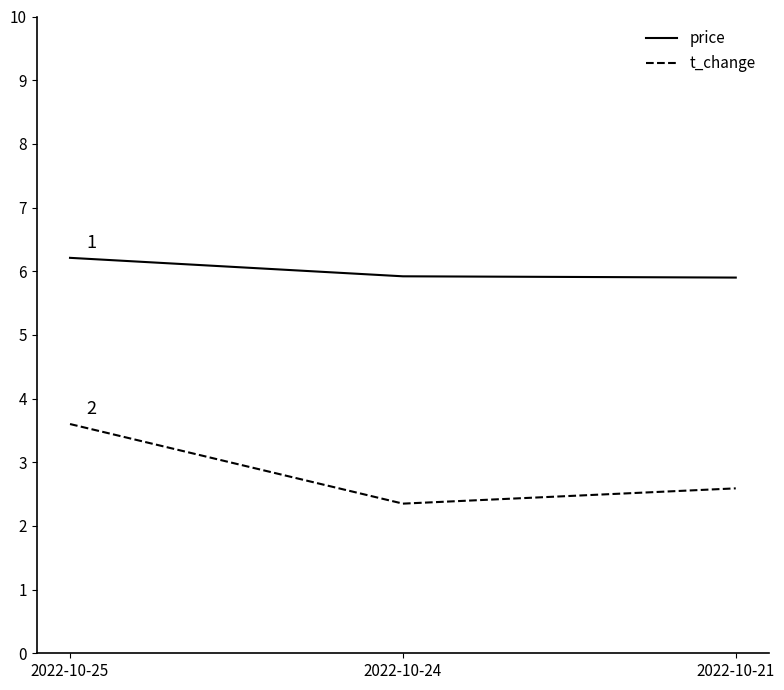

At which category does the chart reach its peak across all series?

2022-10-25